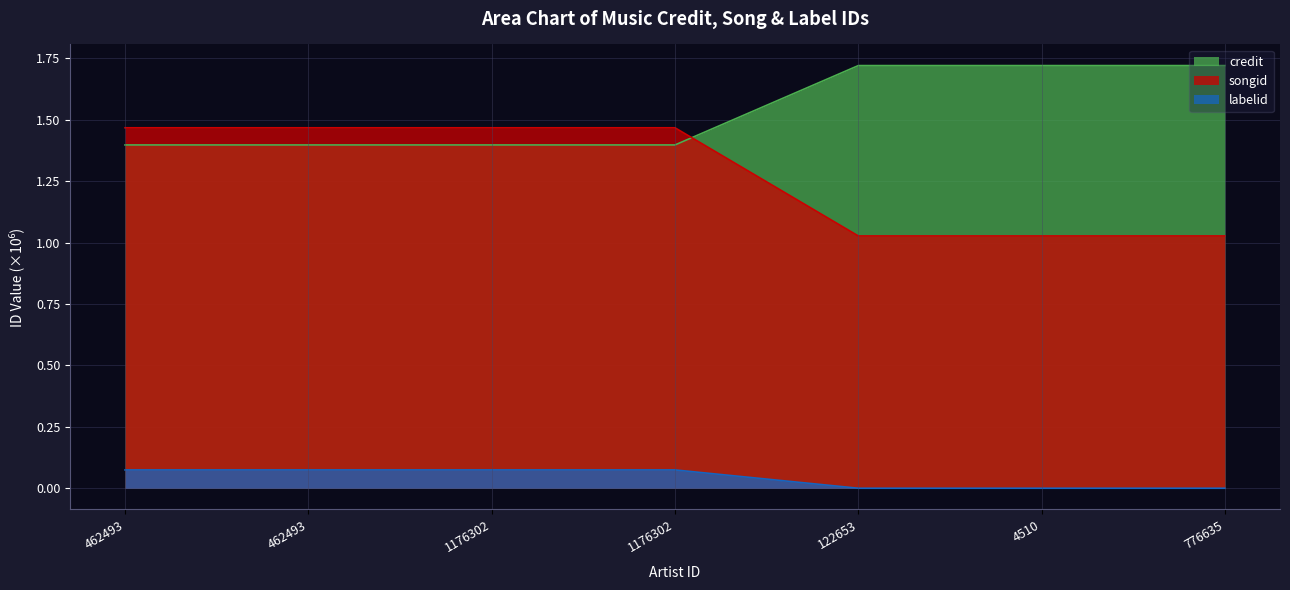

At 462493, list the series in order from largest to smallest.

songid, credit, labelid